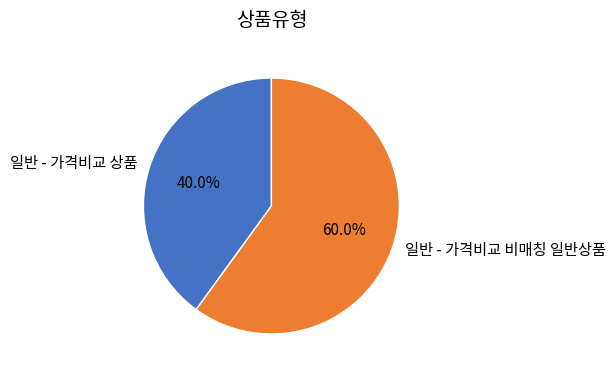

To the nearest percent, what is the difference between the largest and smallest slice percentages?

20%